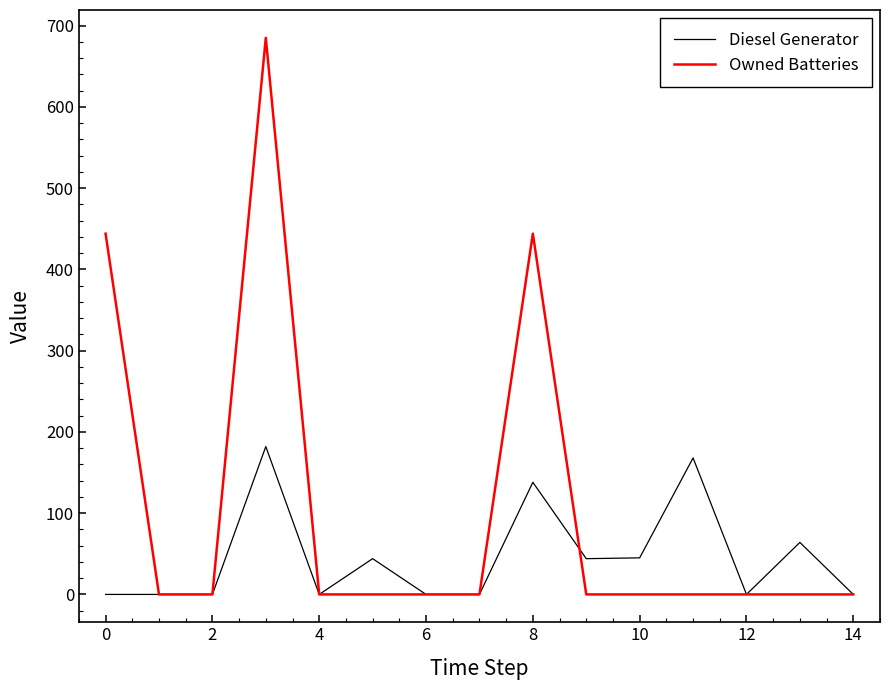

What is the difference between the maximum and minimum values in the Diesel Generator series?

182.0